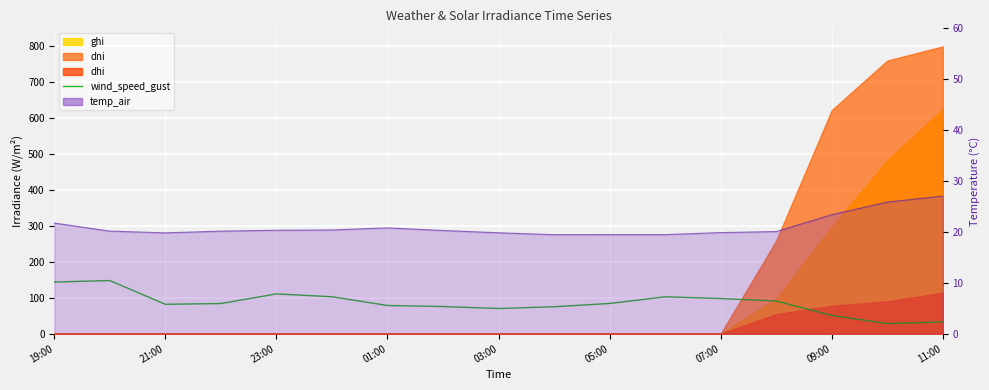

What is the value of the 1st point from the left?

143.7